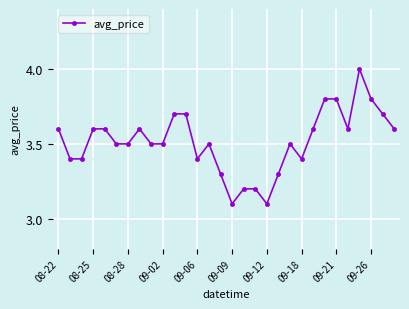

What is the value of the 12th point from the left?

3.7